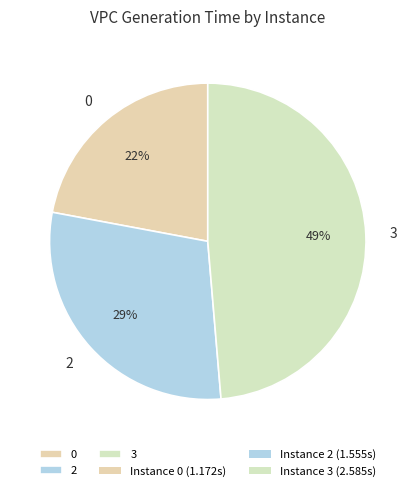

To the nearest percent, what is the average slice percentage?

33%